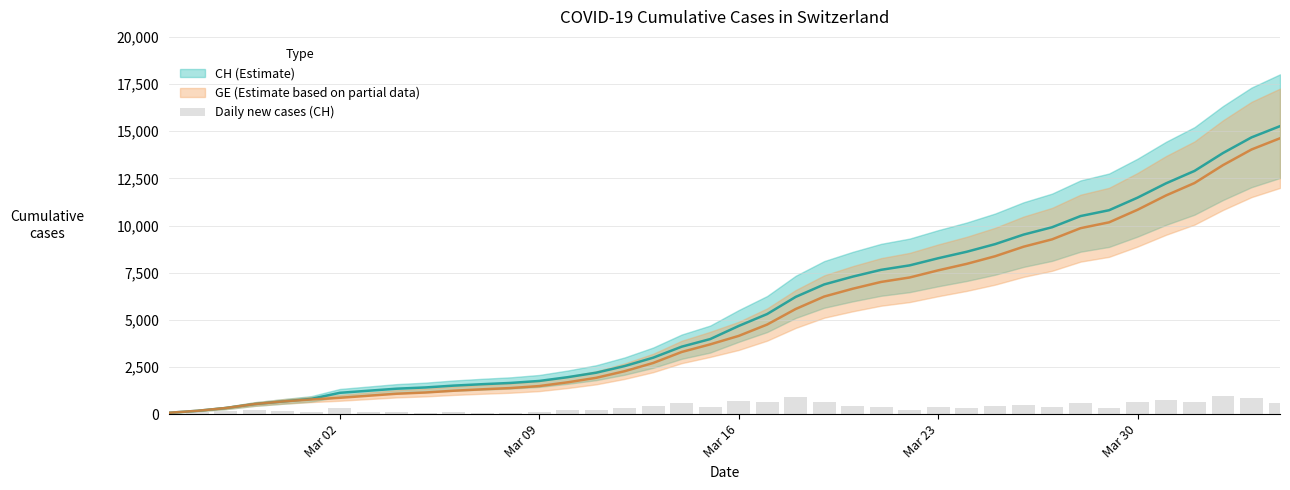

What is the difference between the second highest and second lowest values?

841